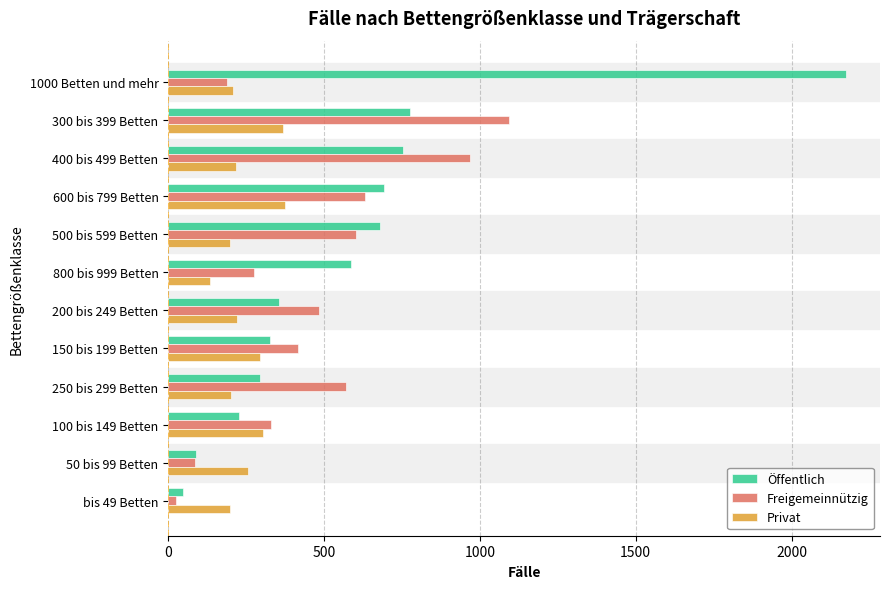

What is the average value of the Privat series?

248